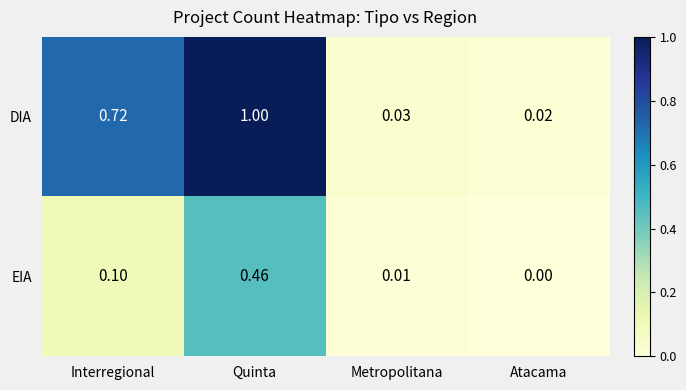

Which series has the largest total across all categories?

DIA